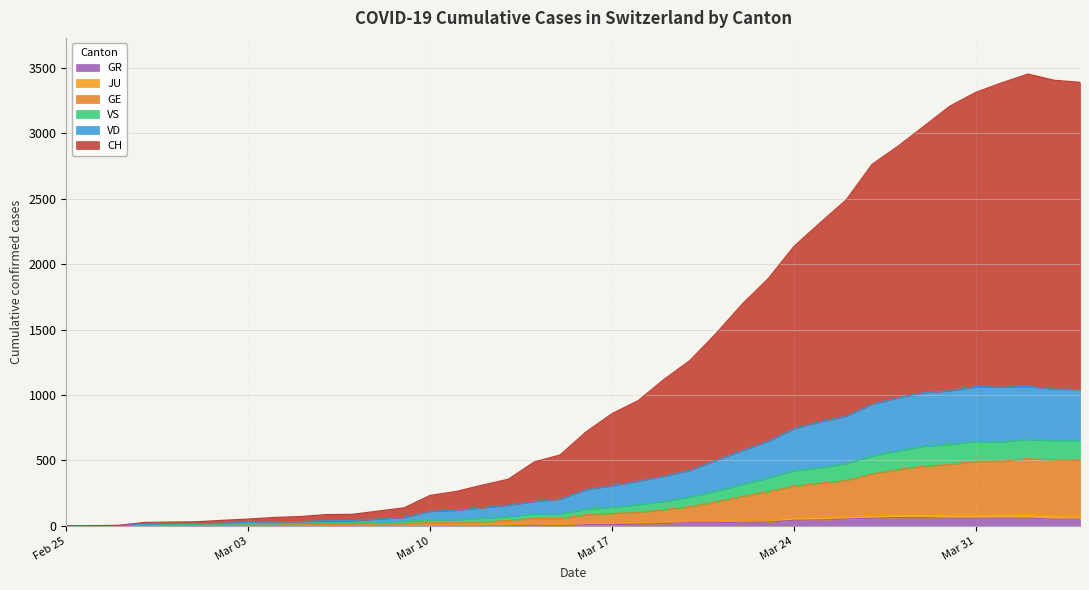

How many data points in CH are less than 719?

20